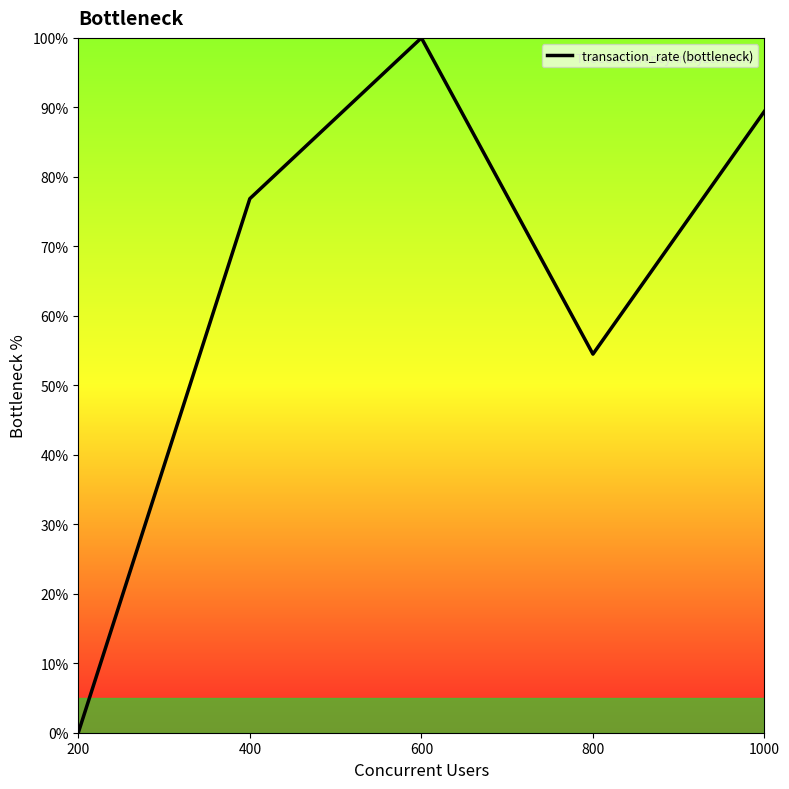

What value does the data have at 800?

54.5